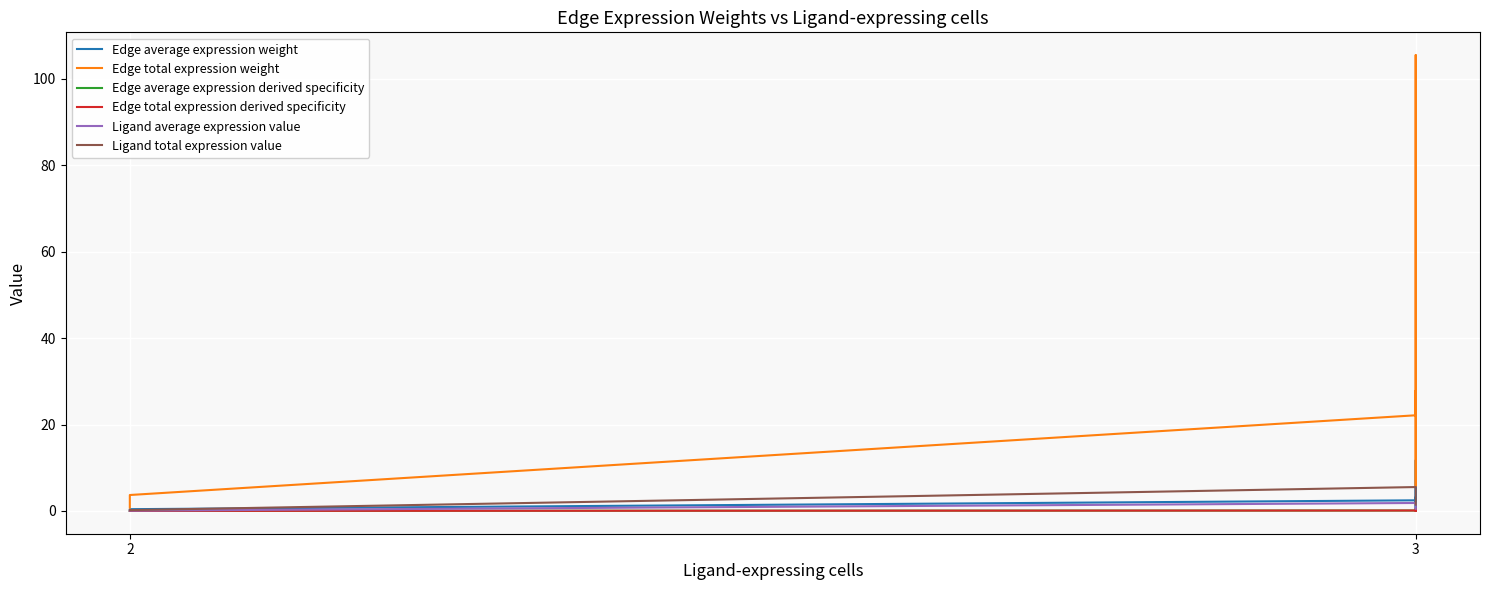

How many interior local peaks does the Edge average expression weight series have?

1